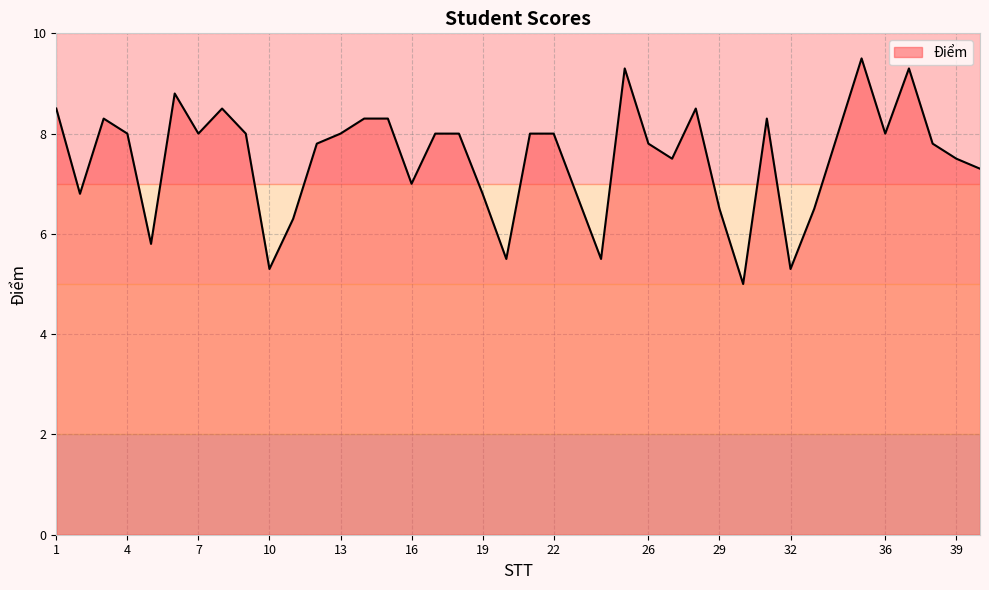

What is the difference between the maximum and minimum values?

4.5